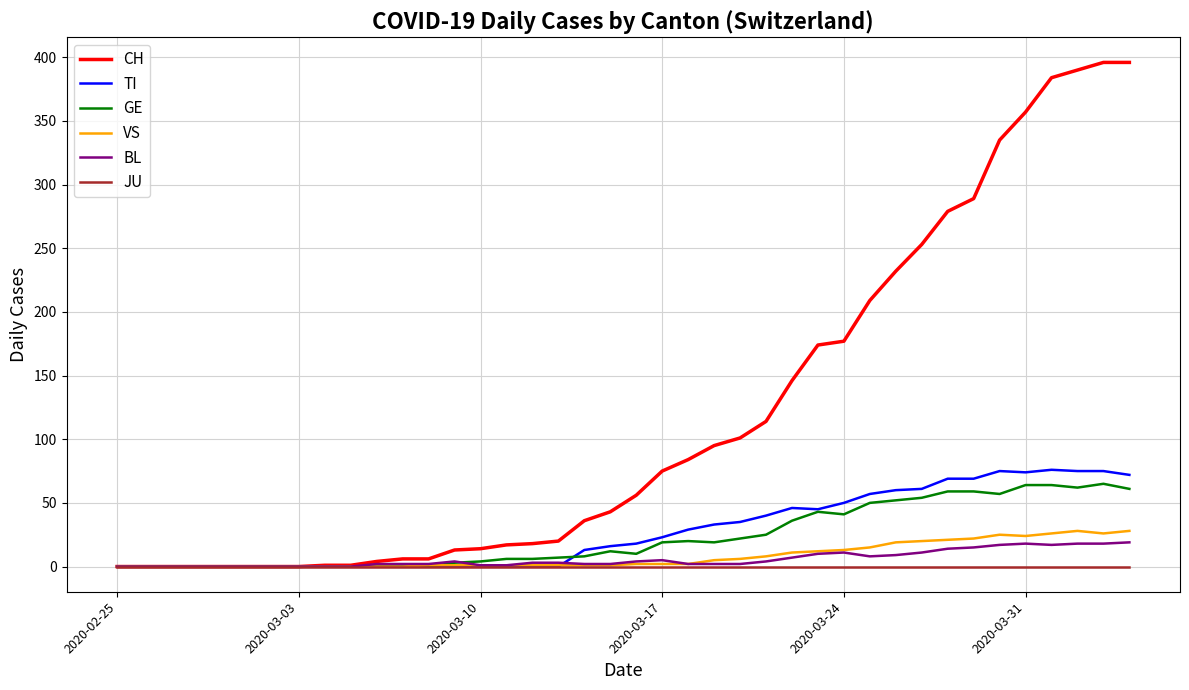

Which series has the widest spread of values?

CH